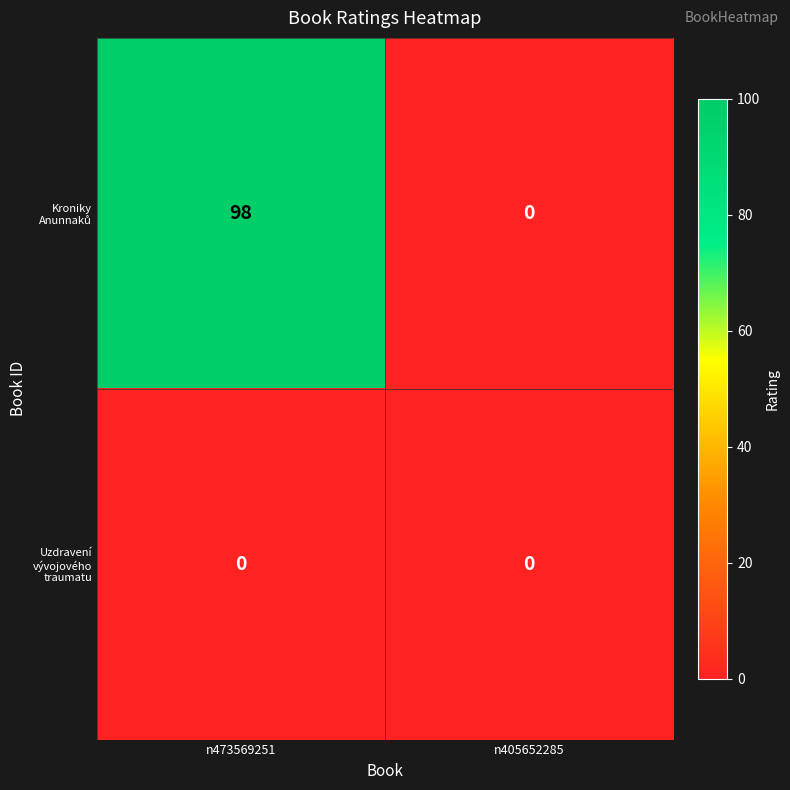

What is the difference between the highest and lowest values at n473569251?

98